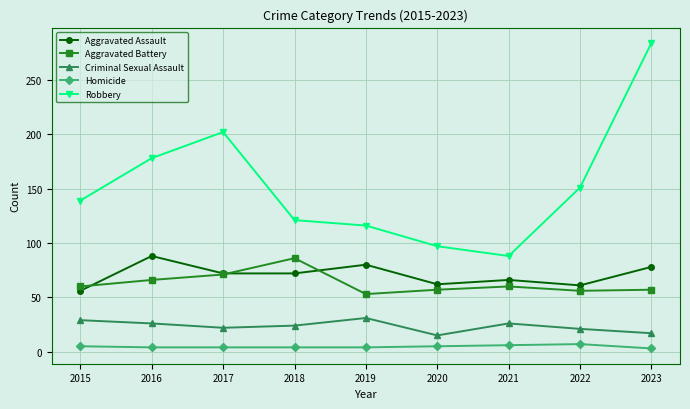

What is the difference between the highest and lowest values at 2023?

281